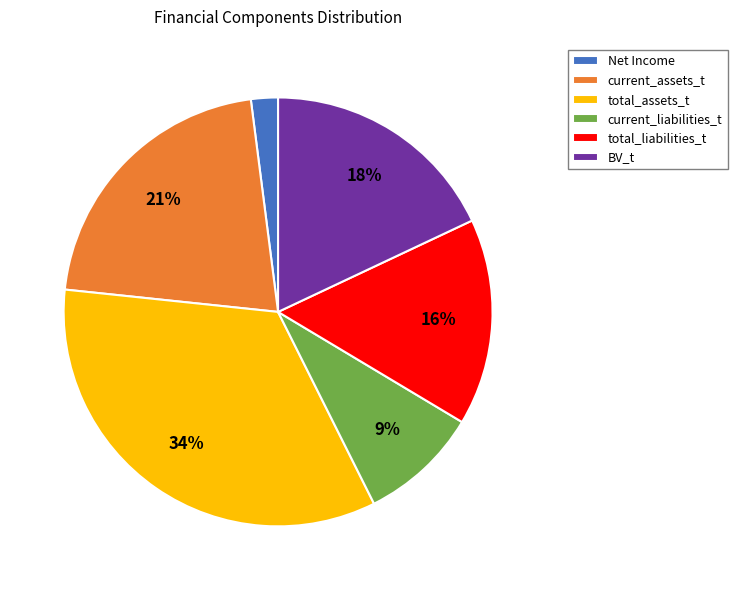

The total_liabilities_t slice represents 9% of the pie. True or false?

False